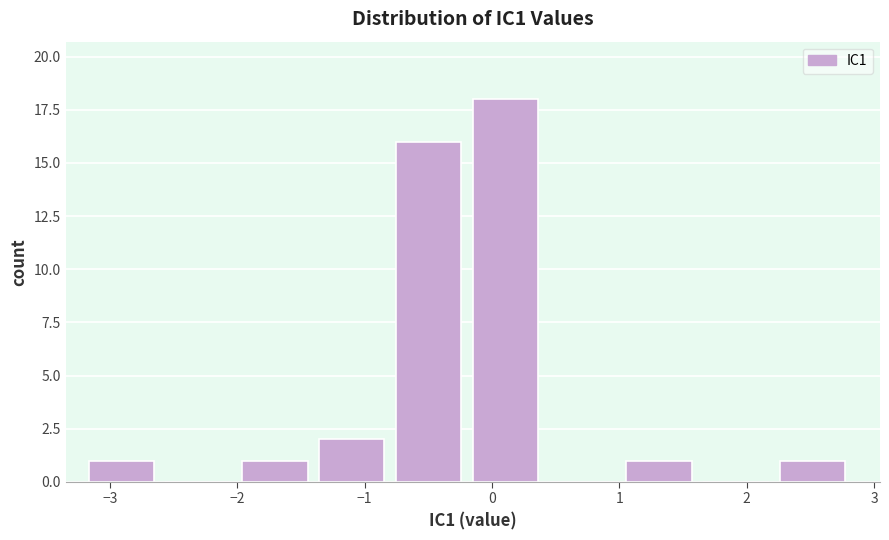

Reading left to right, transcribe this chart: for each bar, give the range it covers on the x-axis and its height. Neither the bar edges nor the heights are printed on the chart, so give them approximately, as read against the axes.

-3.2 to -2.6: 1
-2.6 to -2.0: 0
-2.0 to -1.4: 1
-1.4 to -0.8: 2
-0.8 to -0.2: 16
-0.2 to 0.5: 18
0.5 to 1.1: 0
1.1 to 1.7: 1
1.7 to 2.3: 0
2.3 to 2.9: 1